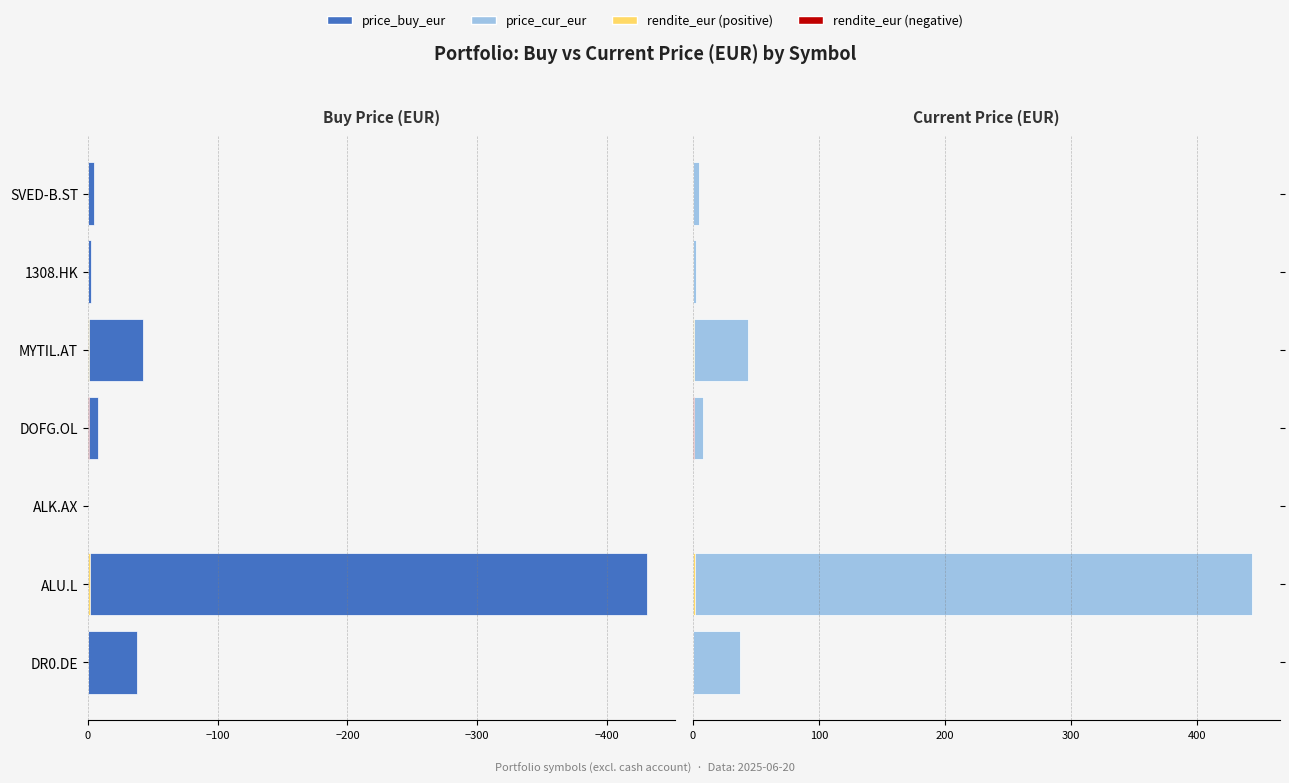

What is the value of the price_cur_eur bar at the 3rd from the left?

0.4